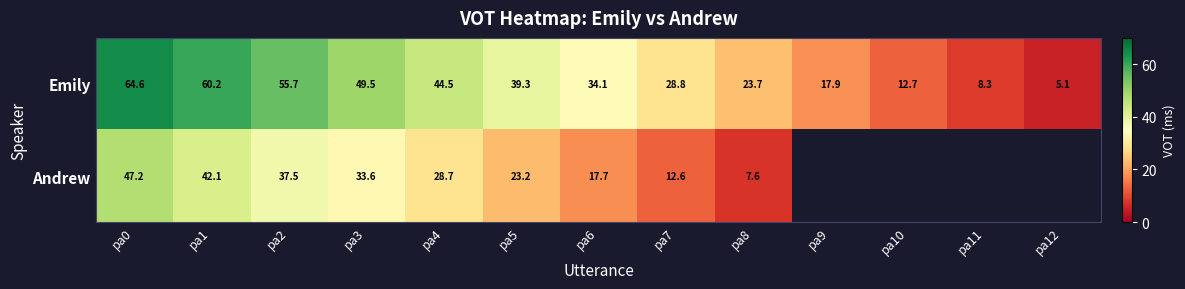

The Andrew series shows 42.1 at pa1. True or false?

True